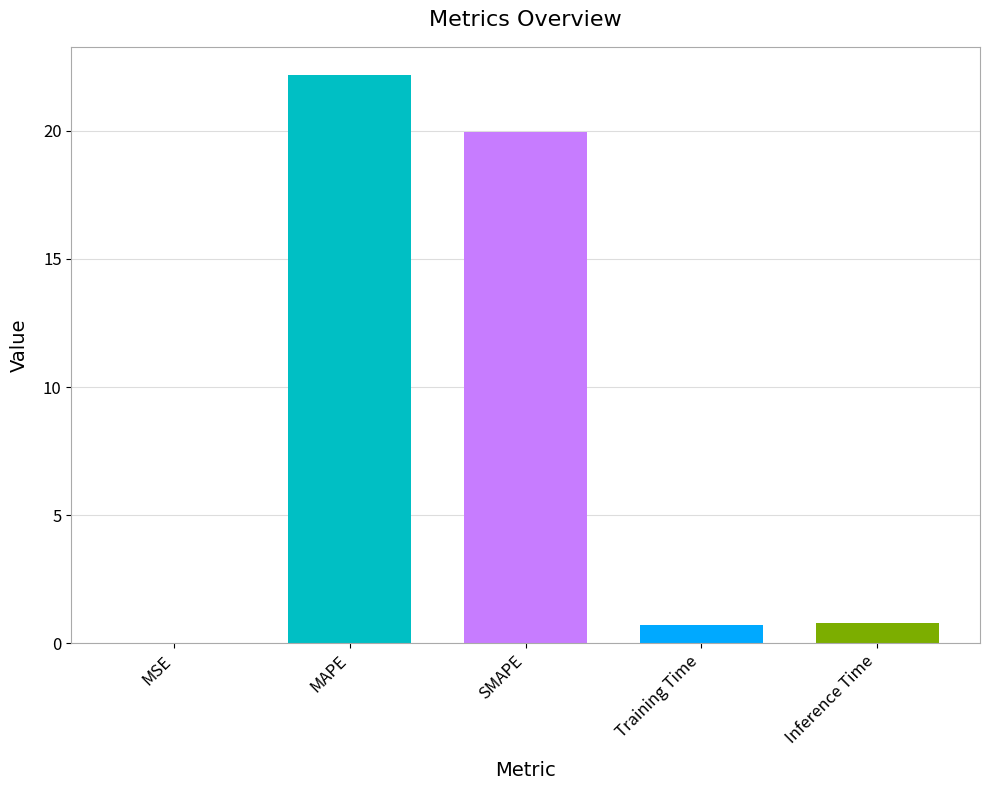

The value at MSE is 0.0. True or false?

True